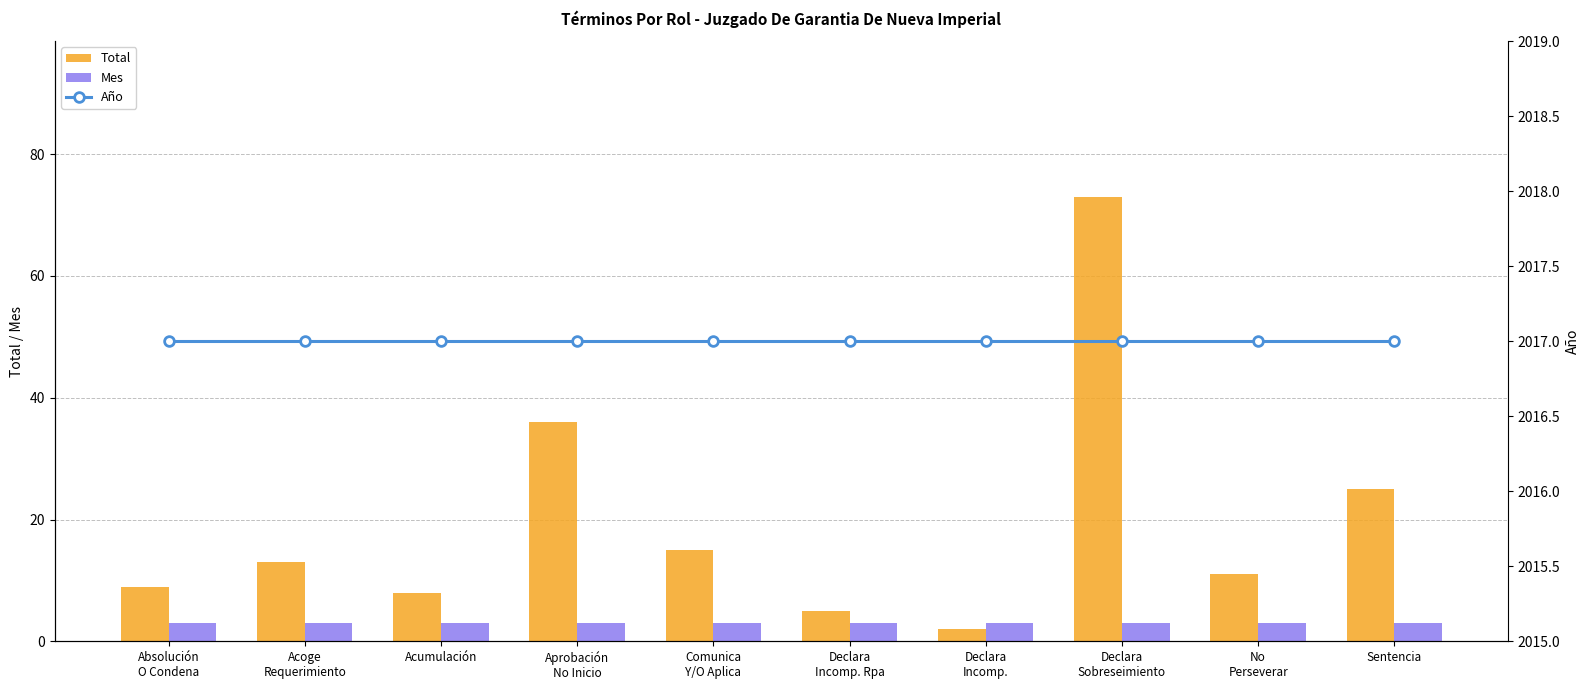

Which series has the largest total across all categories?

Año